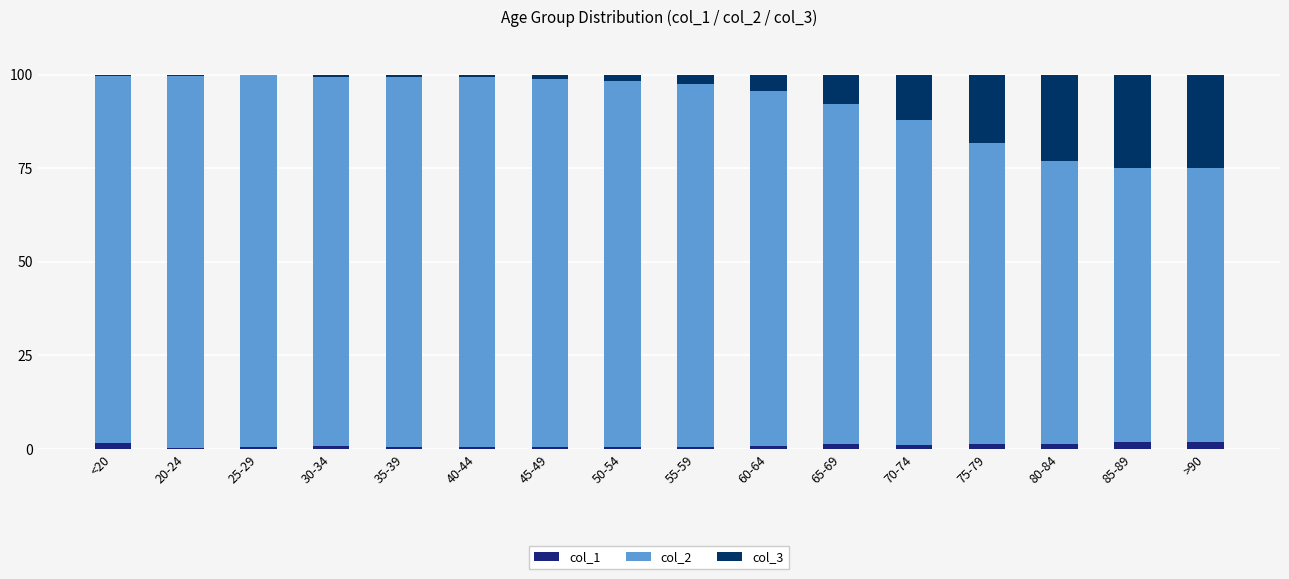

Are the bars horizontal?

No